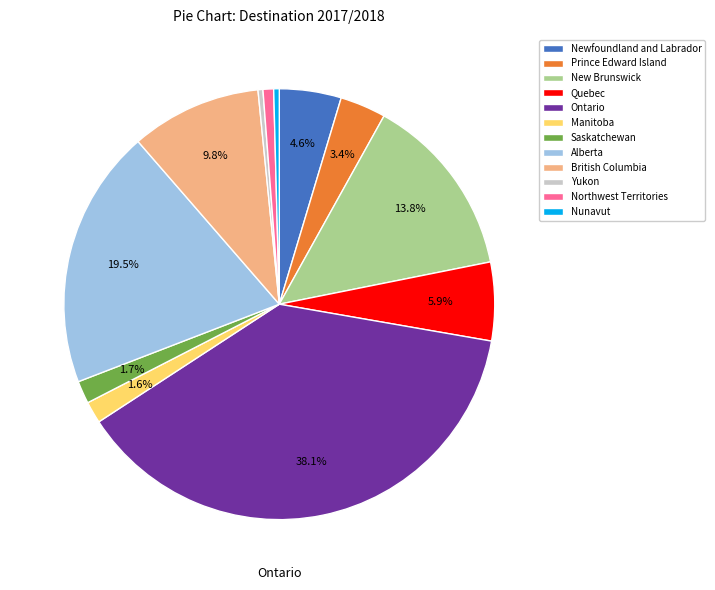

Do Nunavut and Prince Edward Island together represent more than half of the pie?

No